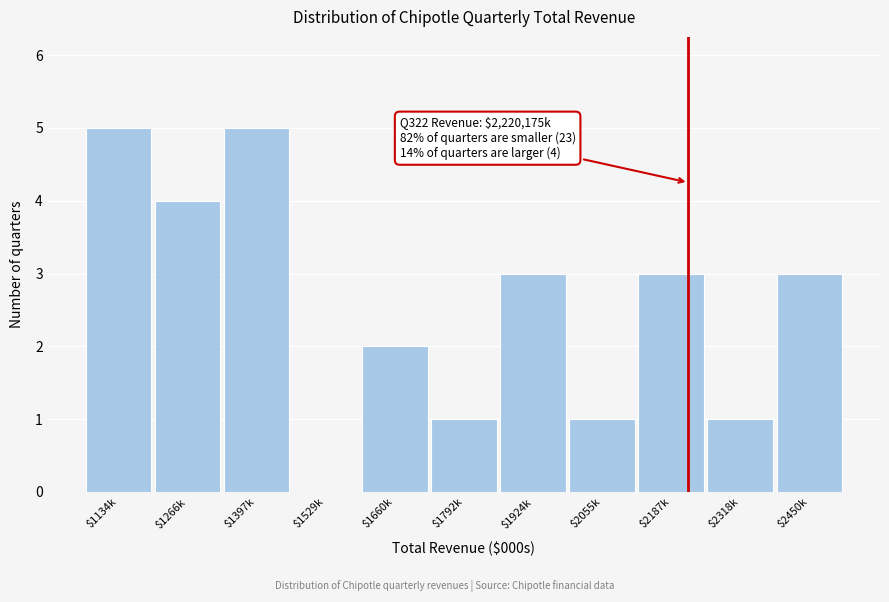

What is the maximum value shown in the chart?

5